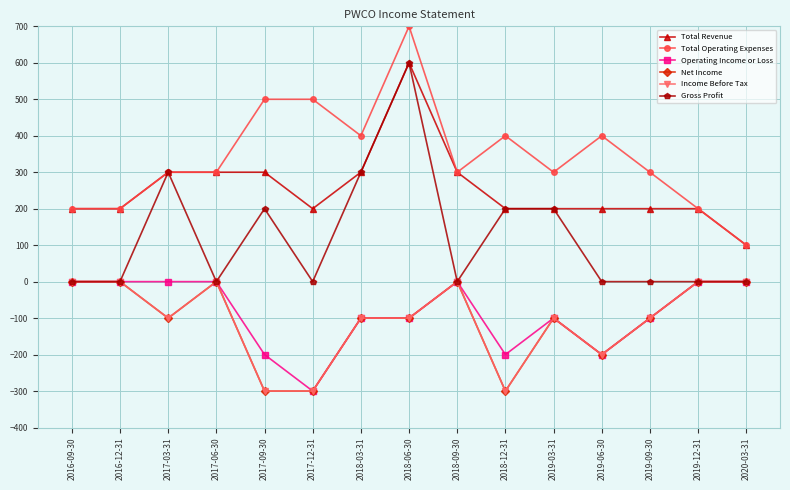

What is the maximum value shown in the chart?

700